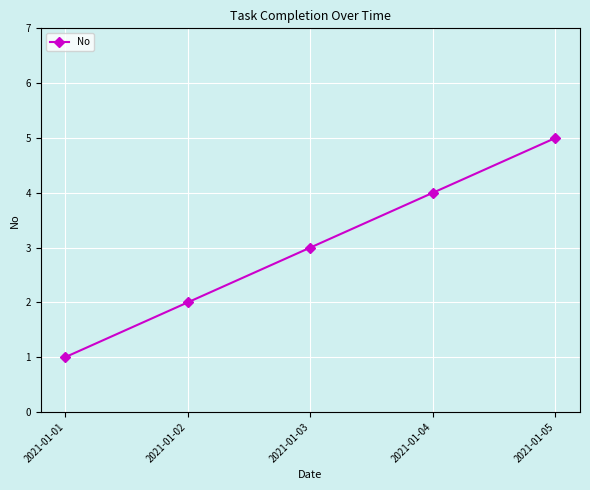

Count the values in the range 2 to 4.

3